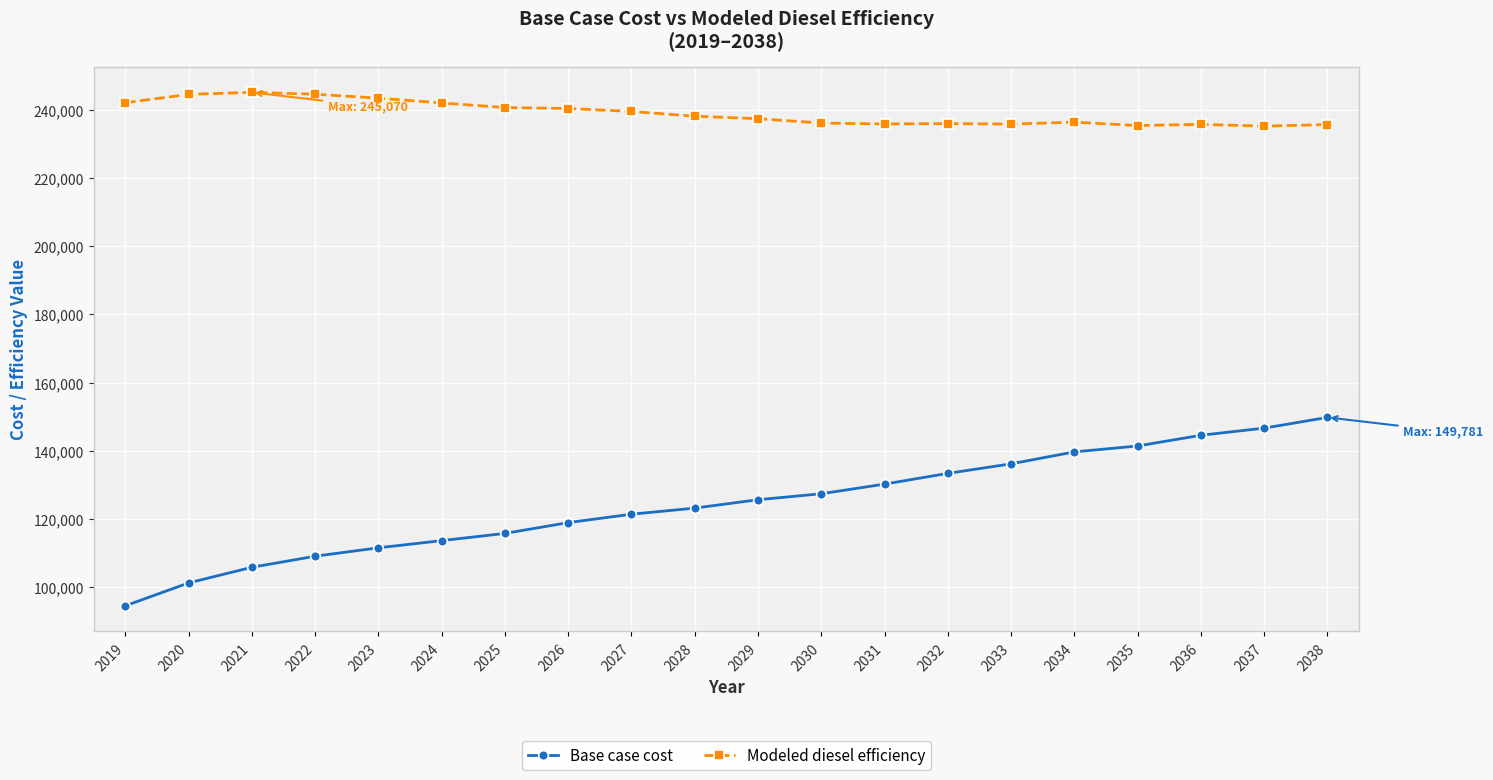

At how many categories does at least one series exceed 151534?

20